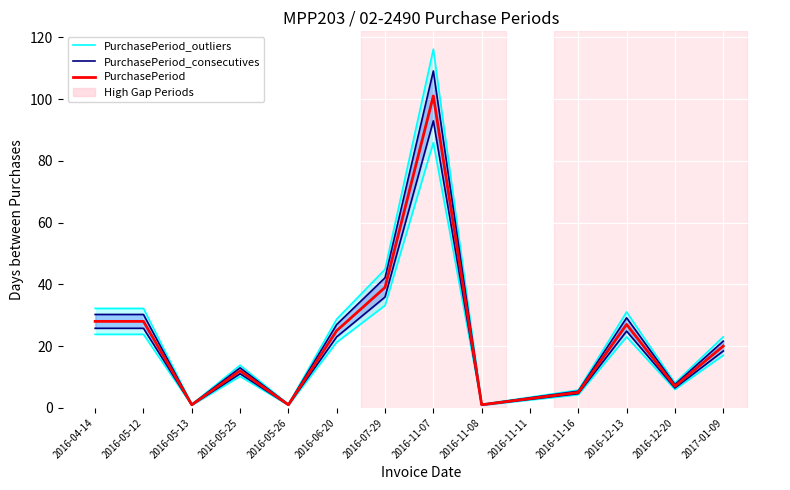

What is the value of the PurchasePeriod_consecutives point at the 13th from the left?

7.6